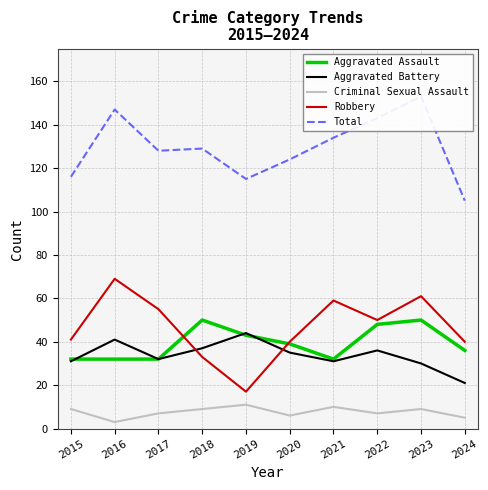

What is the minimum value for Criminal Sexual Assault?

3